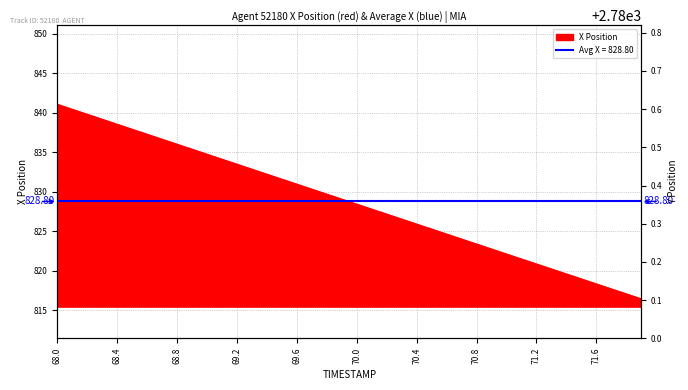

The chart shows a value of 182.6 at 69.6. True or false?

False